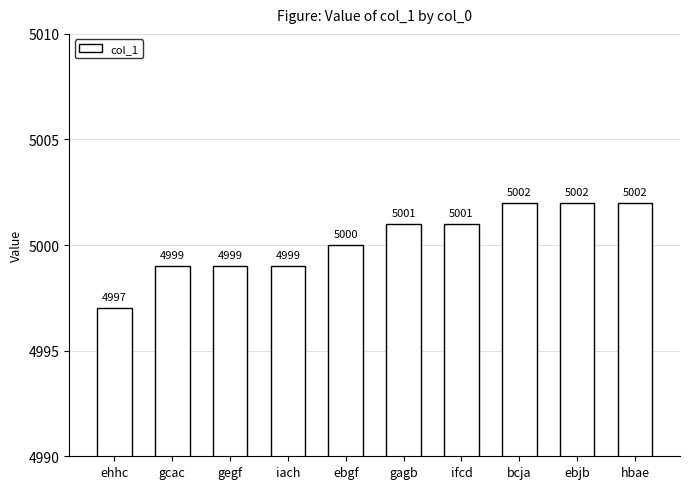

What is the change in value from ehhc to gcac?

+2